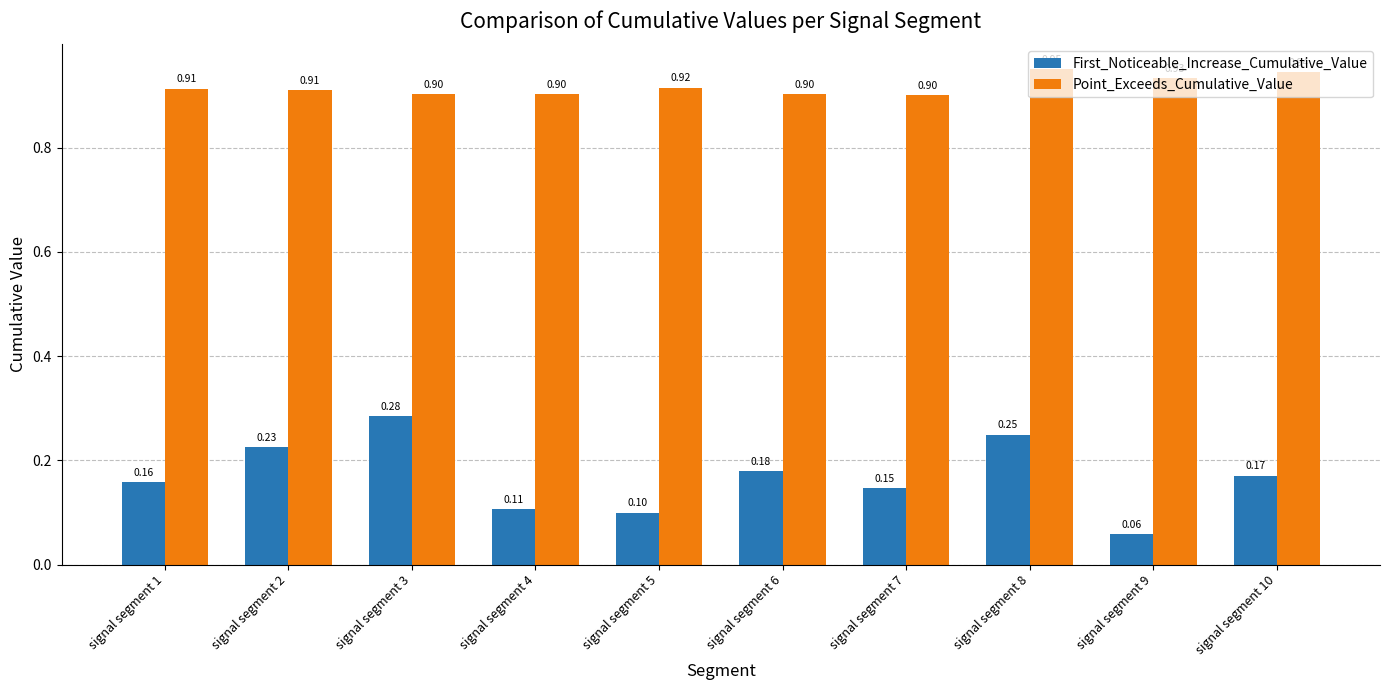

At how many categories does at least one series exceed 0?

10